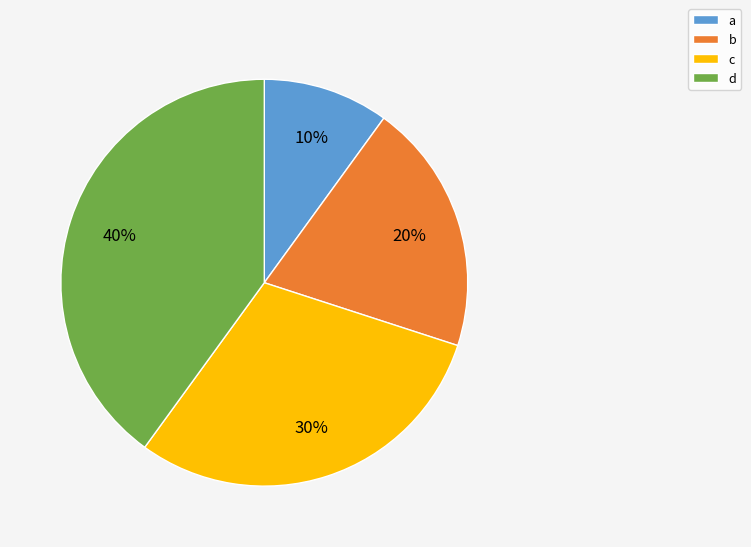

Rank the categories by value from lowest to highest.

a, b, c, d